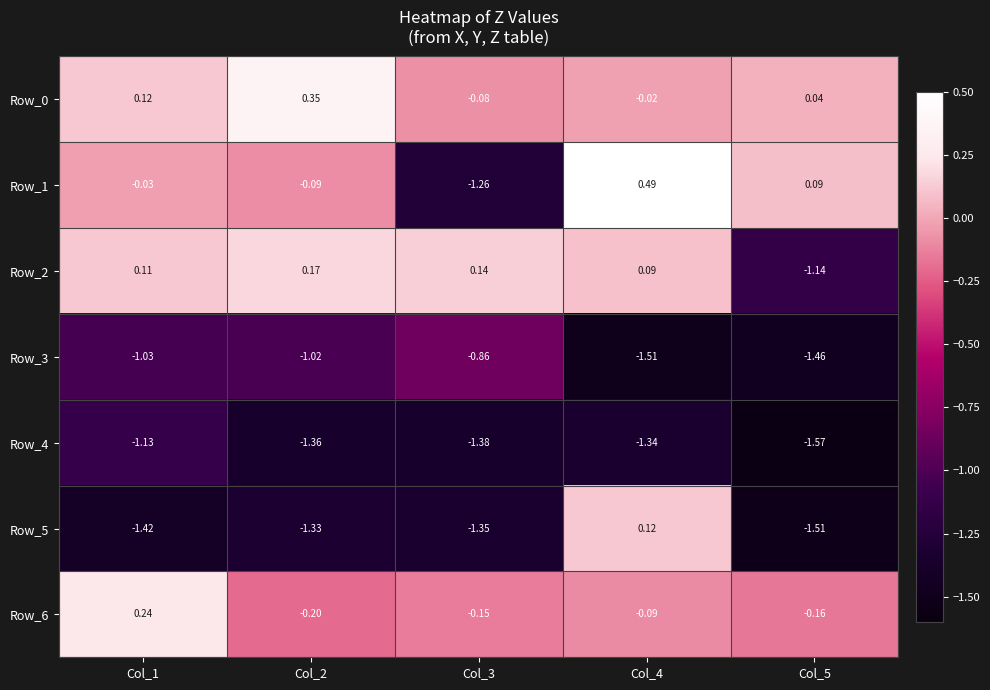

What is the difference between the highest and lowest values at Col_2?

1.7